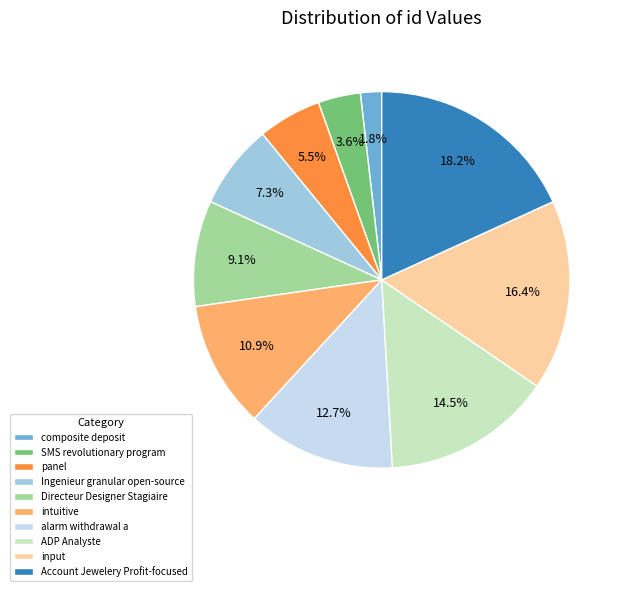

What is the ratio of the value at ADP Analyste to the value at intuitive?

1.3